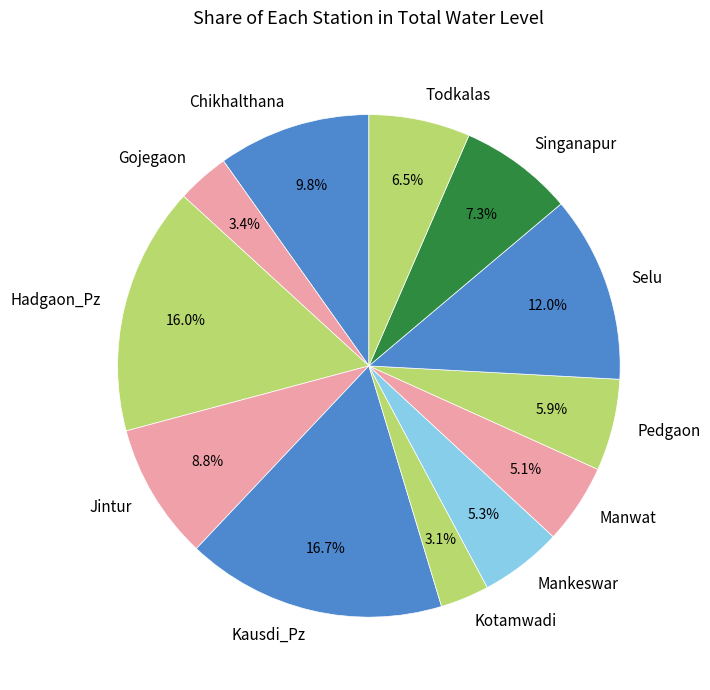

How many segments does this pie chart have?

12